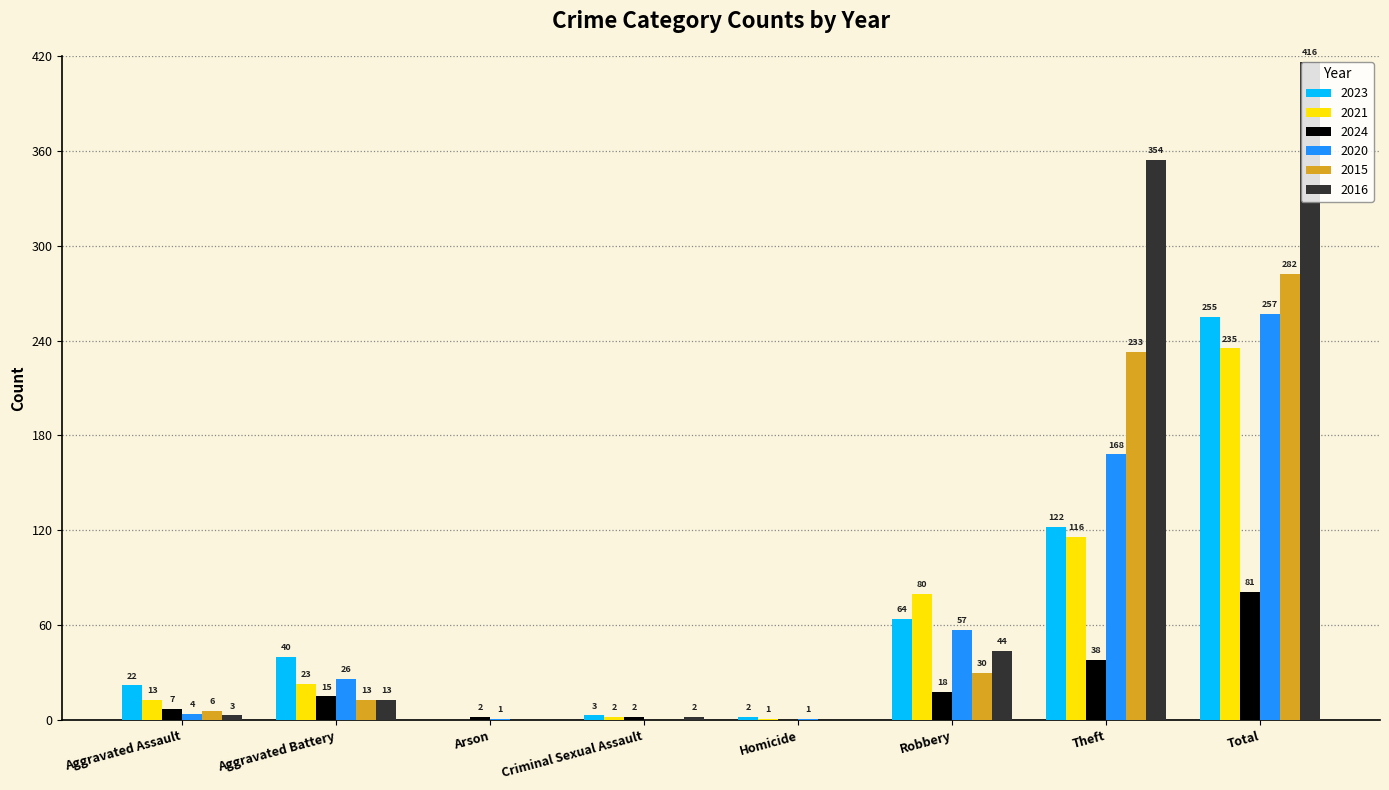

What is the spread (max minus min) of values at Arson?

2